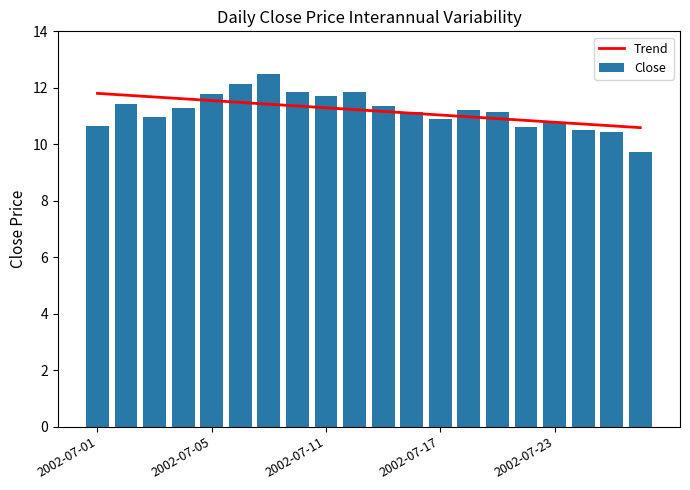

Is it true that Trend equals 2.5 at 2002-07-05?

False